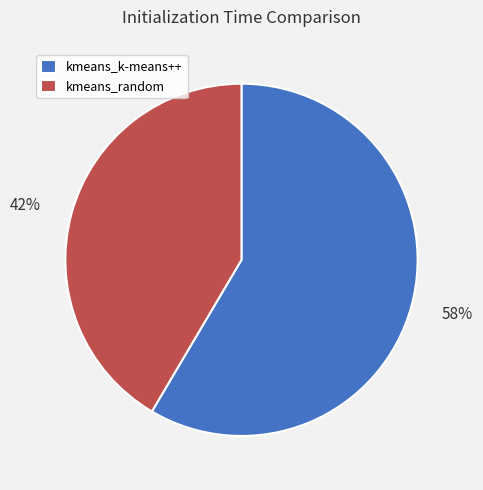

Between kmeans_random and kmeans_k-means++, which is larger?

kmeans_k-means++